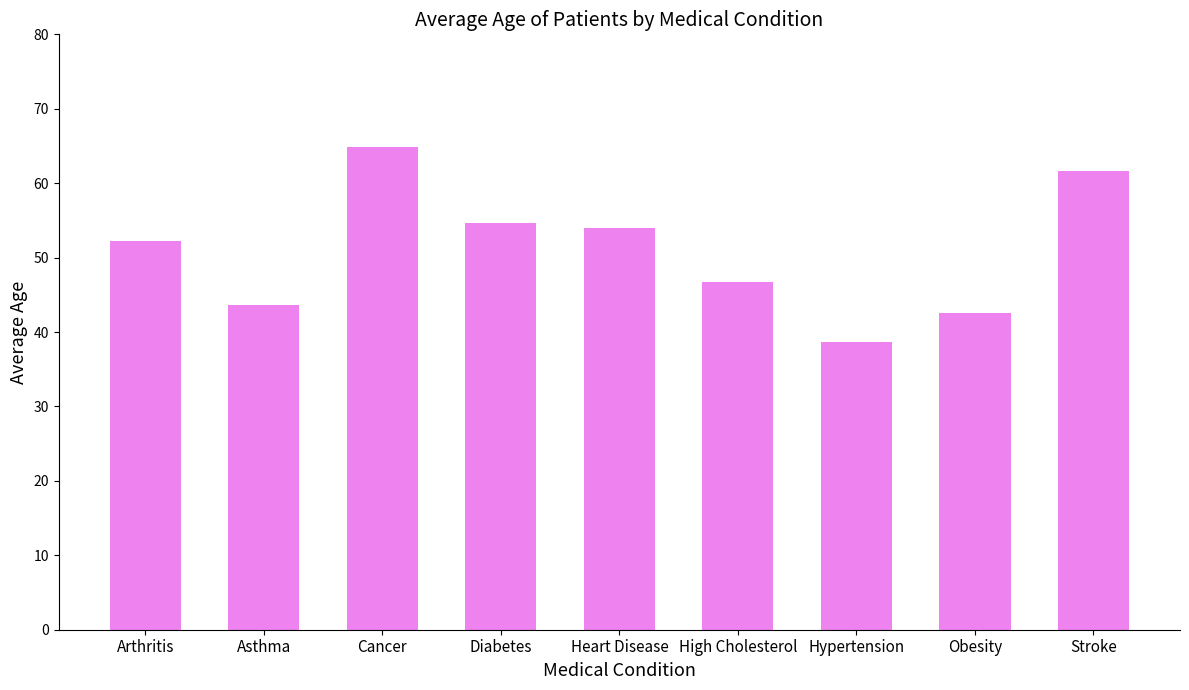

Are the bars grouped side by side (vs. stacked)?

No